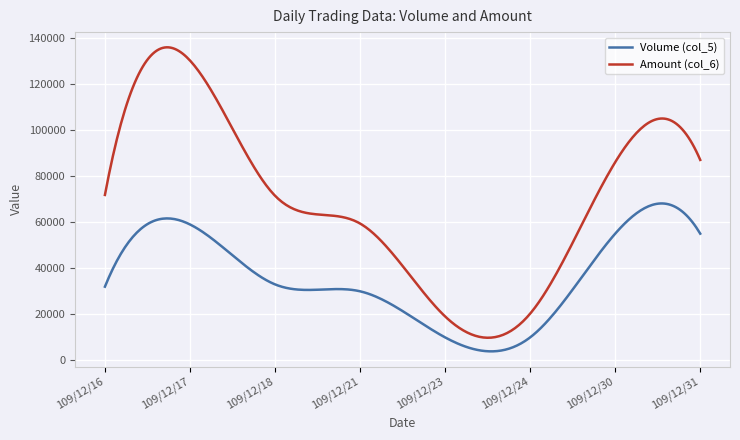

True or false: Volume (col_5) and Amount (col_6) cross at least once.

False